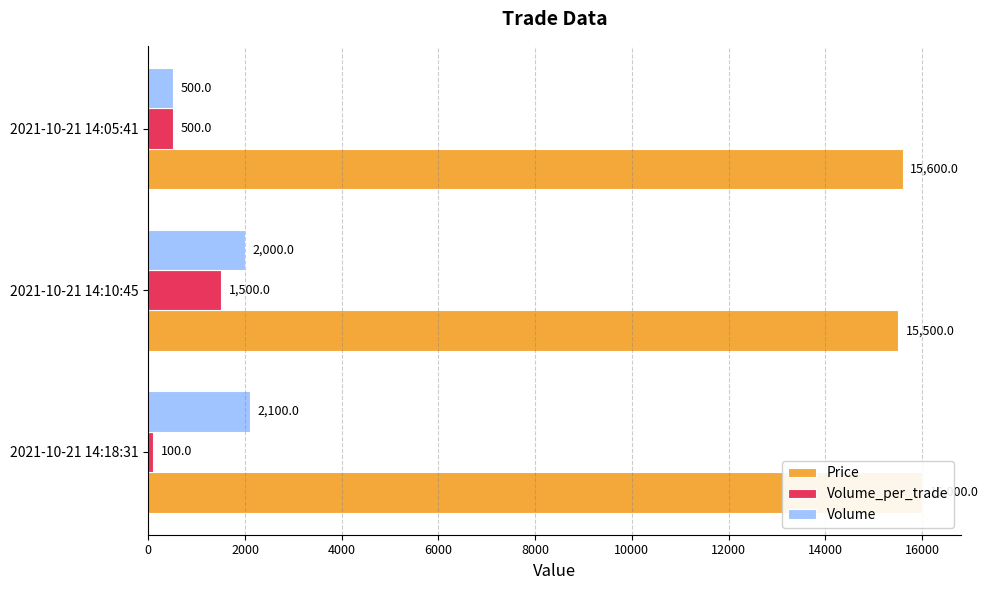

Which series has the widest spread of values?

Volume